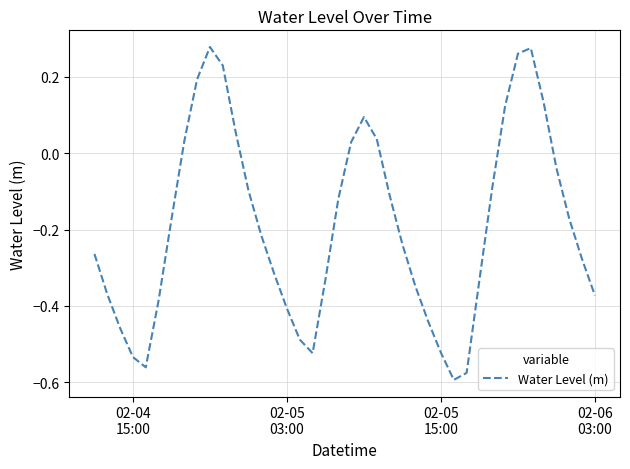

What is the difference between the maximum and minimum values?

0.9